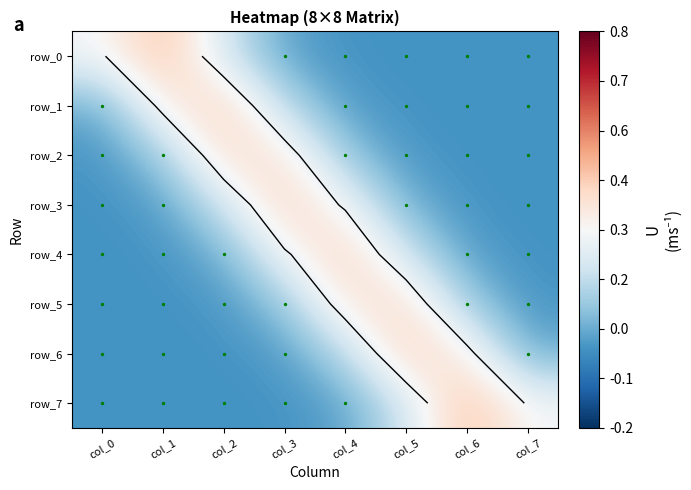

The row_1 series shows -0.1 at col_7. True or false?

False